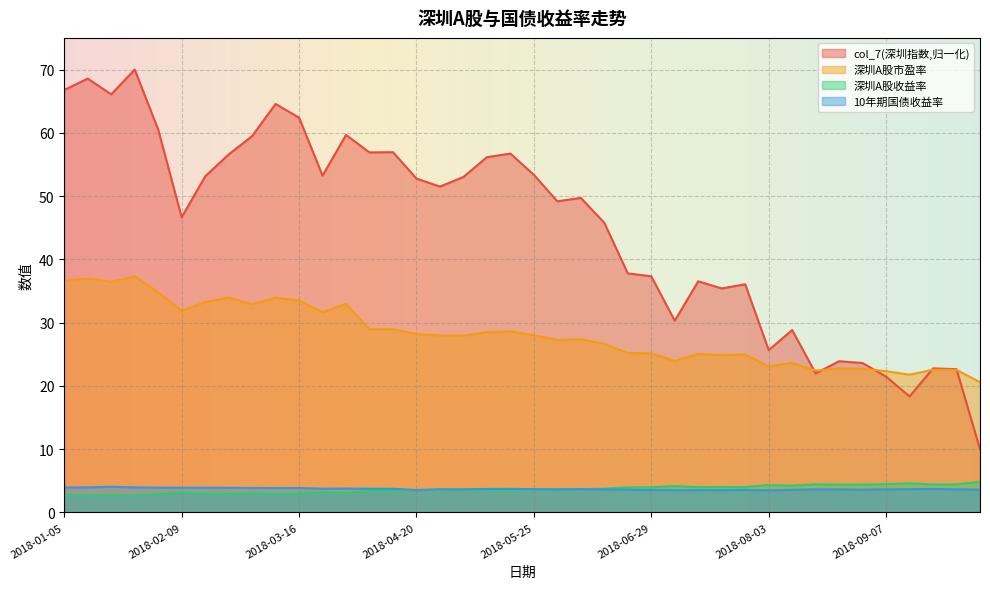

What value does the 深圳A股收益率 series have at 2018-06-29?

4.0